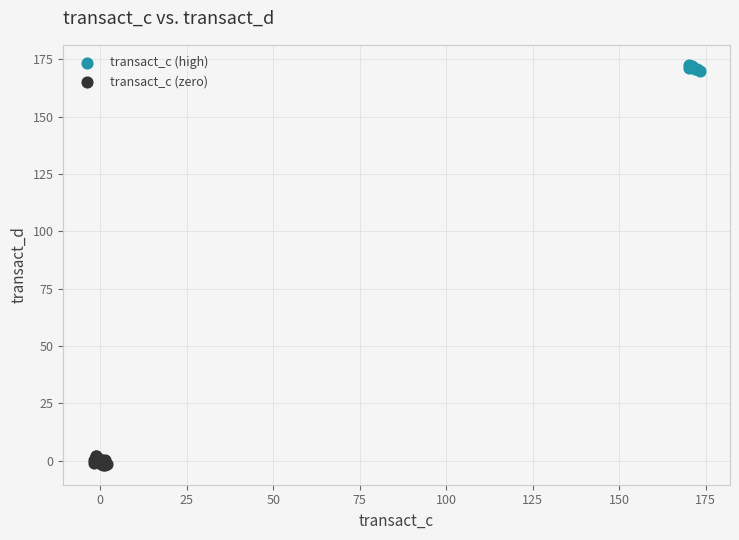

Which series reaches the minimum Y coordinate?

transact_c (zero)